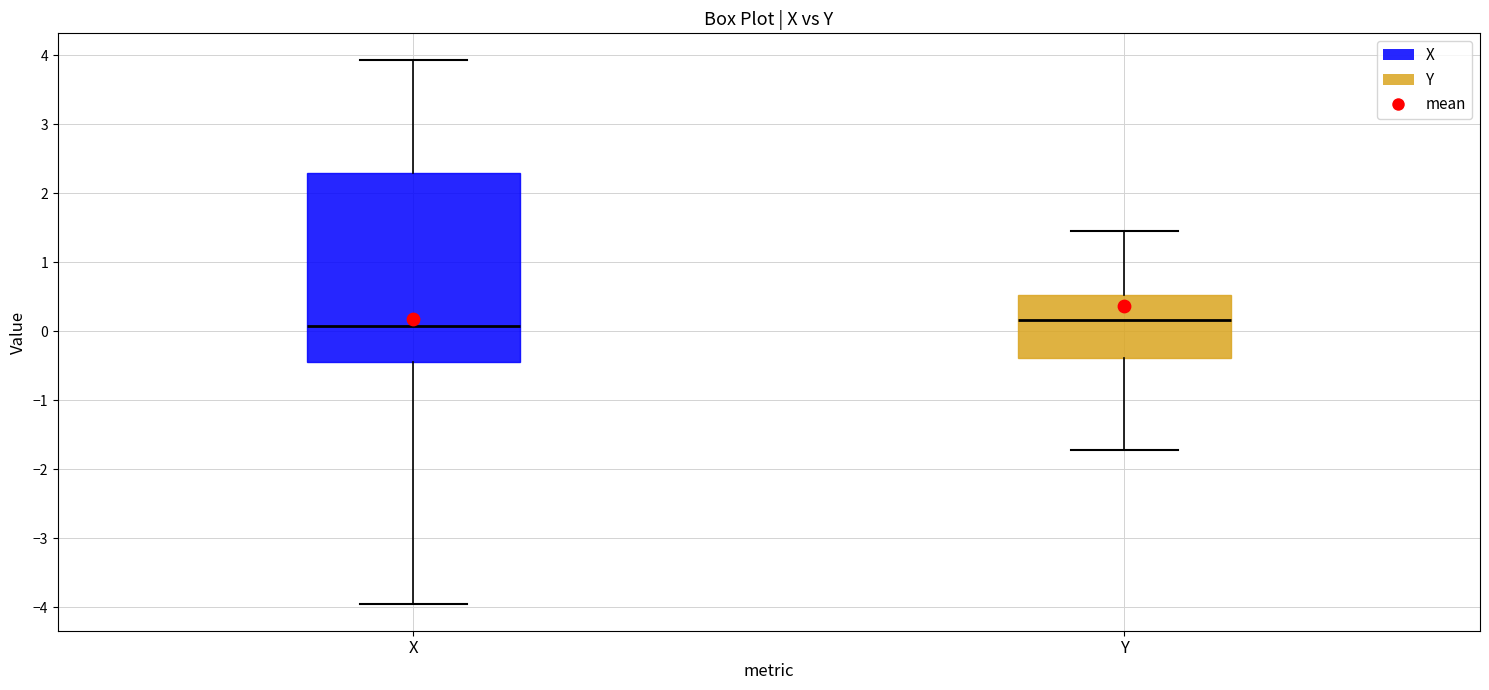

Reading left to right, transcribe this box plot: for each box, give where its median line is, the range the box spans, and where its two whiskers end, as read against the y-axis. The values are not printed on the chart, so give them approximately, as read against the axis.

X: median 0.1, box -0.4 to 2.3, whiskers -3.9 to 3.9
Y: median 0.2, box -0.4 to 0.5, whiskers -1.7 to 1.5